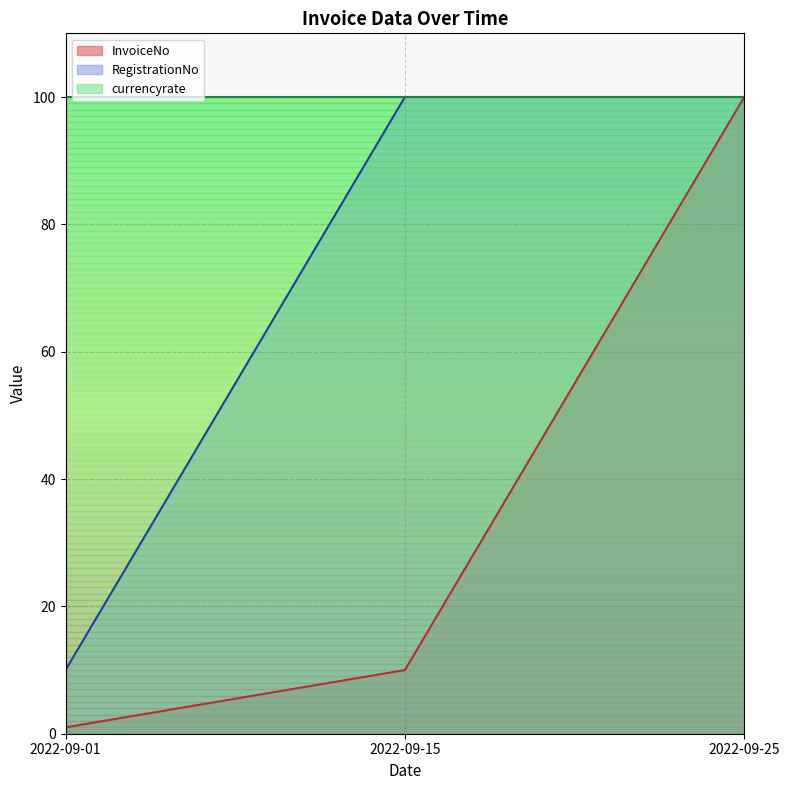

What is the difference between the maximum and minimum values in the RegistrationNo series?

90.0